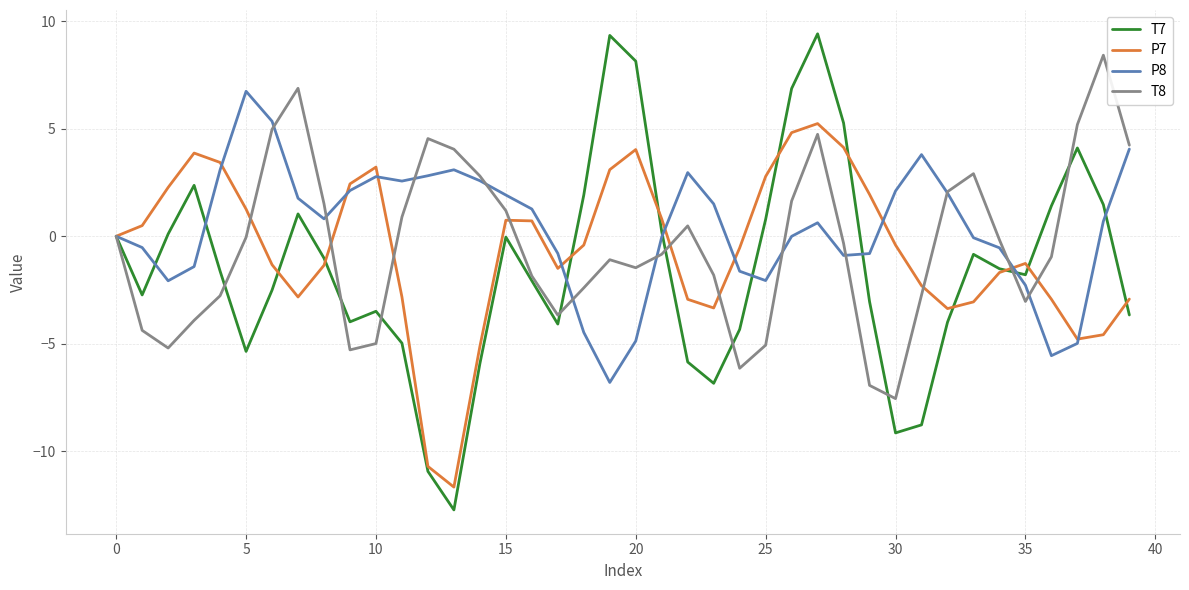

List the series in order of their peak value, lowest first.

P7, P8, T8, T7